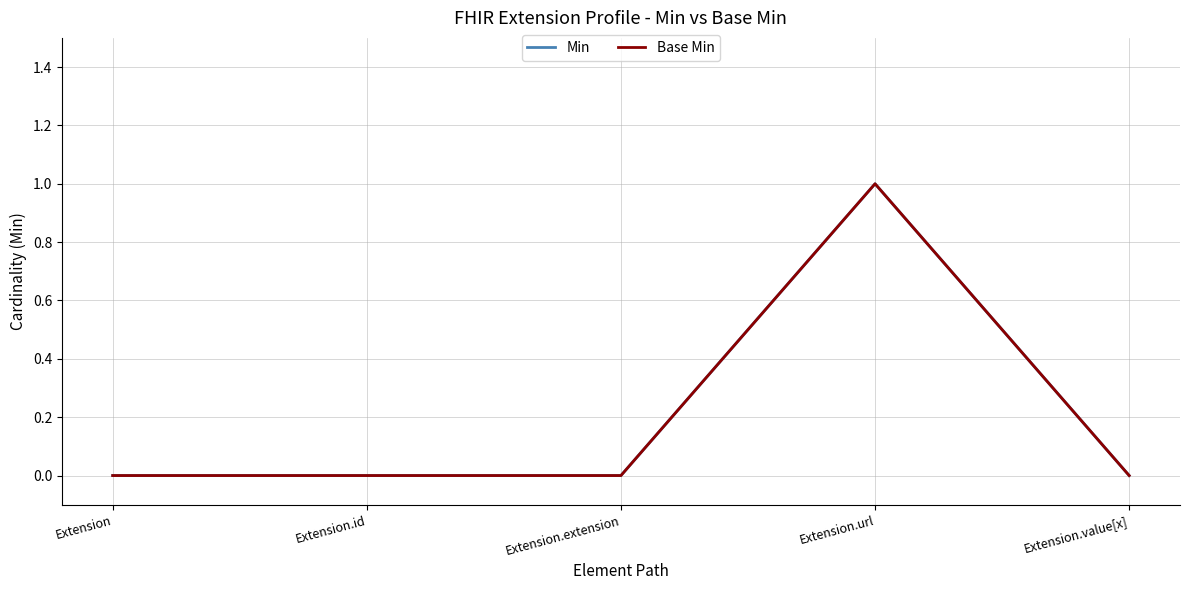

Reading left to right, what are all the values shown in this chart?

Min: Extension=0	Extension.id=0	Extension.extension=0	Extension.url=1	Extension.value[x]=0
Base Min: Extension=0	Extension.id=0	Extension.extension=0	Extension.url=1	Extension.value[x]=0